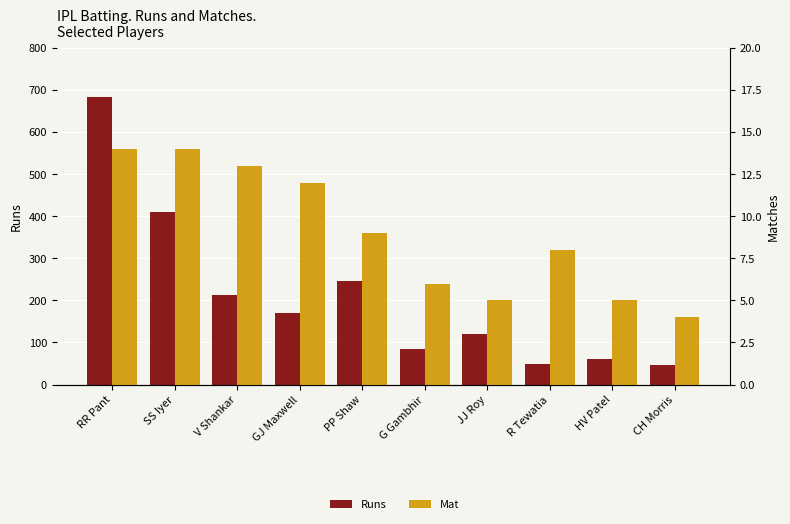

How many bars are there in total?

20